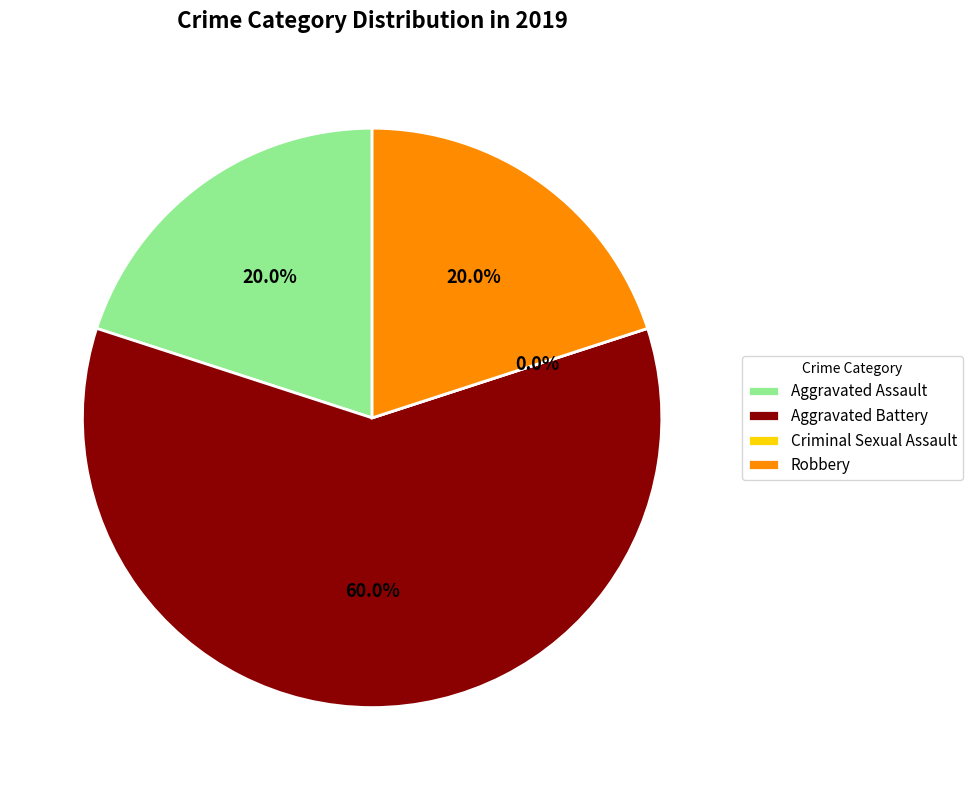

Which category has the smallest portion of the pie?

Criminal Sexual Assault